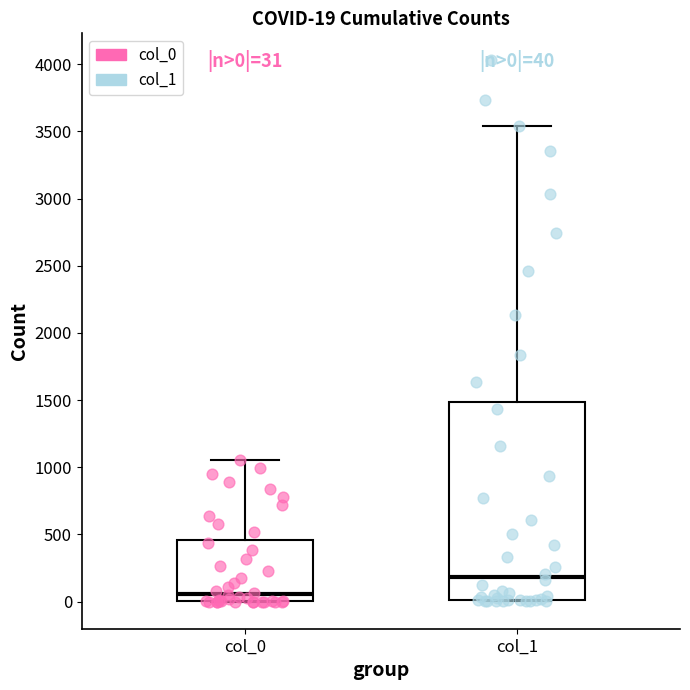

Which box's median line is the lowest?

col_0